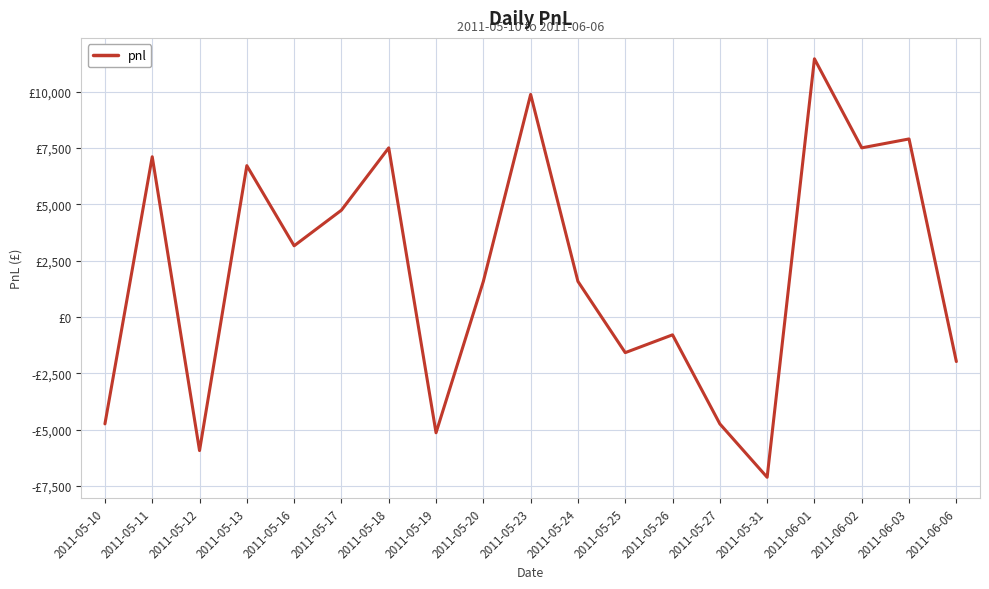

List the labels in order of value, largest first.

2011-06-01, 2011-05-23, 2011-06-03, 2011-05-18, 2011-06-02, 2011-05-11, 2011-05-13, 2011-05-17, 2011-05-16, 2011-05-20, 2011-05-24, 2011-05-26, 2011-05-25, 2011-06-06, 2011-05-10, 2011-05-27, 2011-05-19, 2011-05-12, 2011-05-31